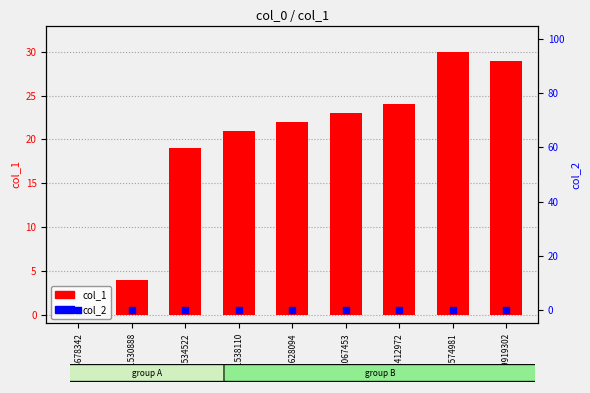

Is the value of col_2 at 1629919302 greater than the value of col_1 at 1621530888?

No